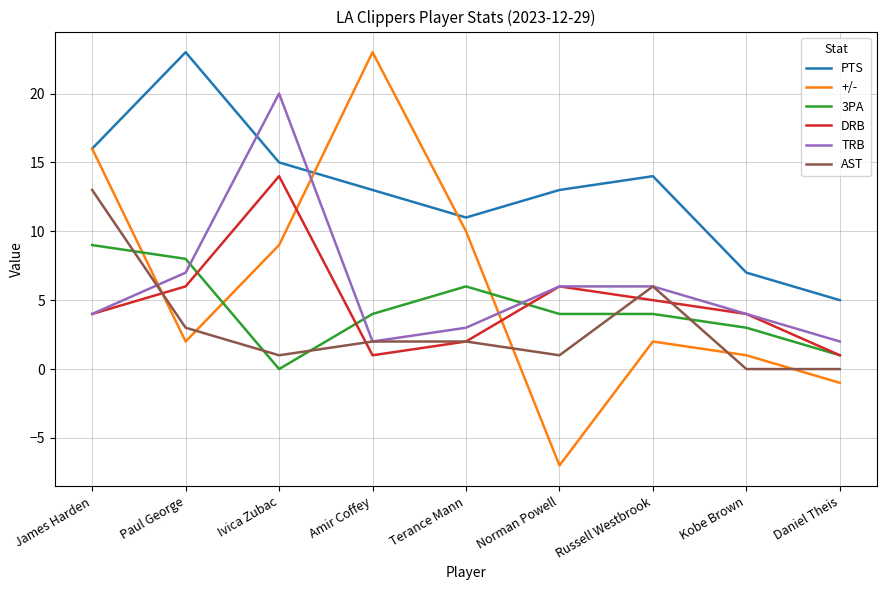

What is the total value across all series at Ivica Zubac?

59